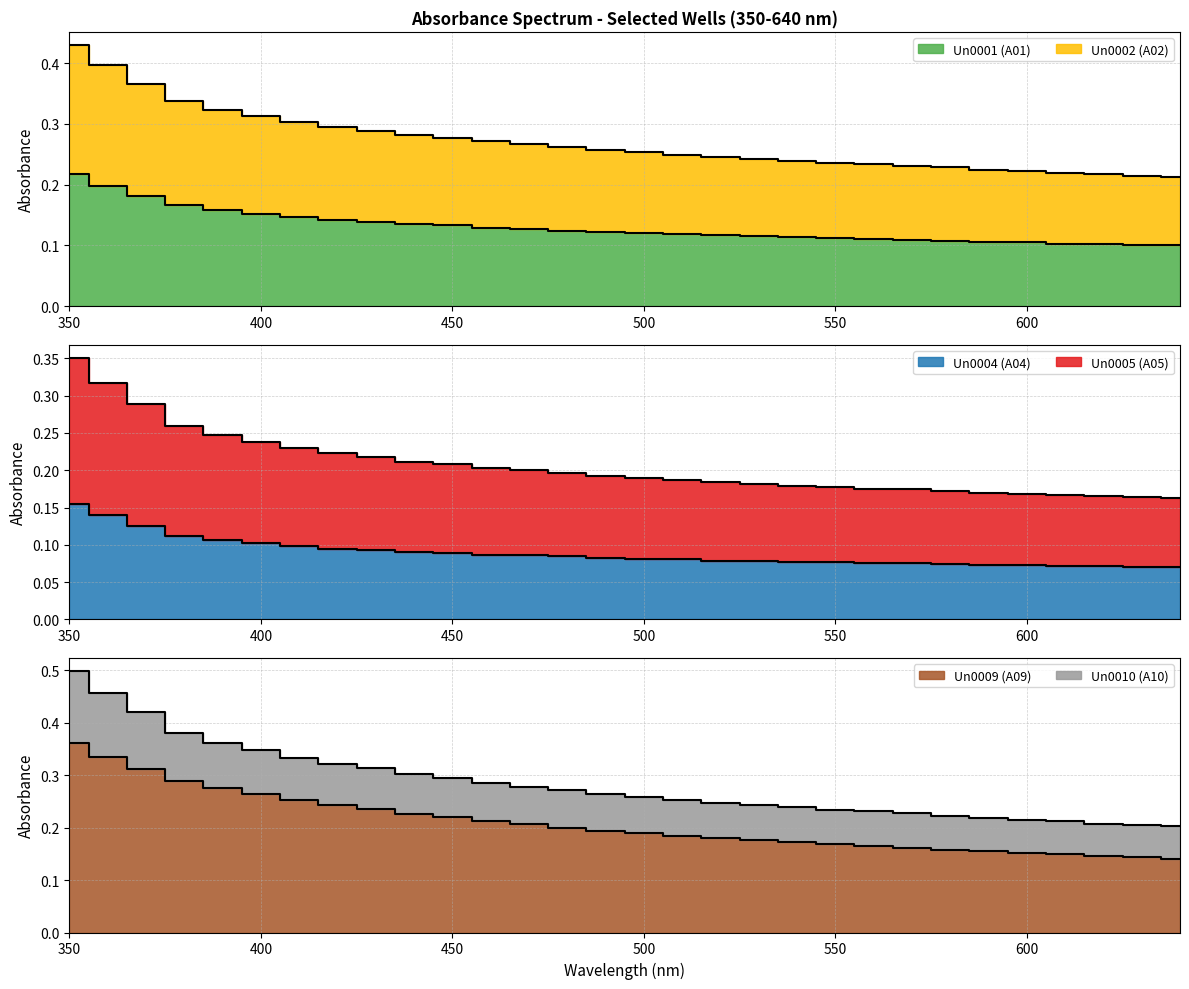

Which series has the widest spread of values?

Un0009 (A09)